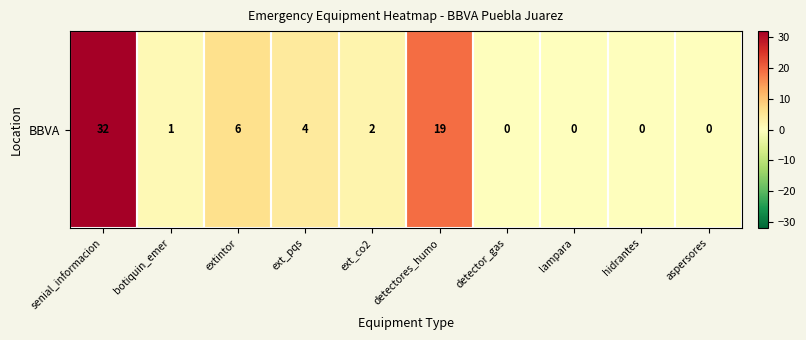

Reading right to left, what are all the values shown in this chart?

0	0	0	0	19	2	4	6	1	32